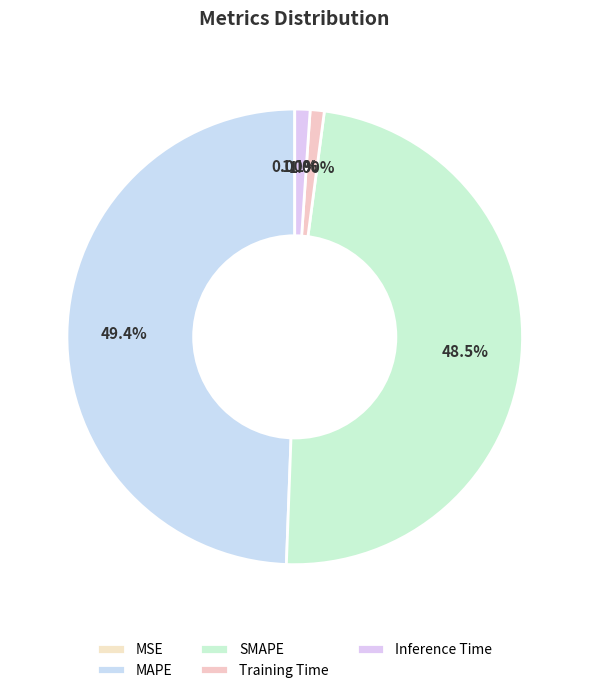

To the nearest percent, what percentage of the pie is MAPE?

49%